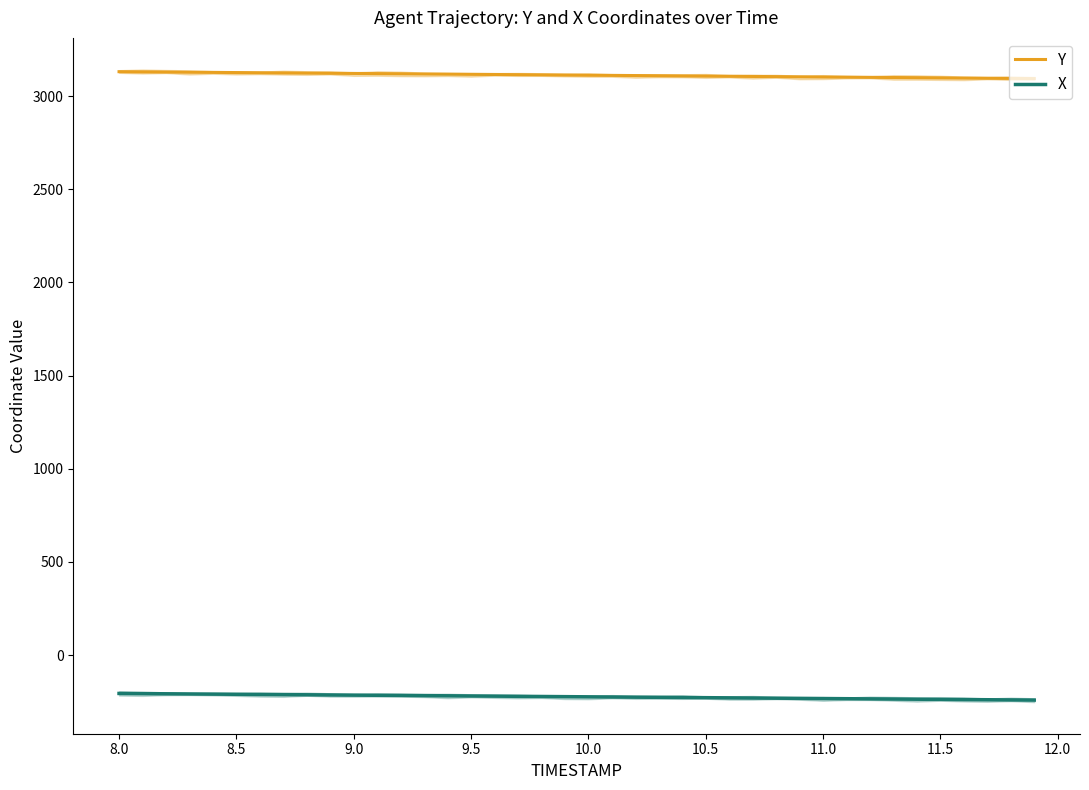

True or false: X and Y cross at least once.

False